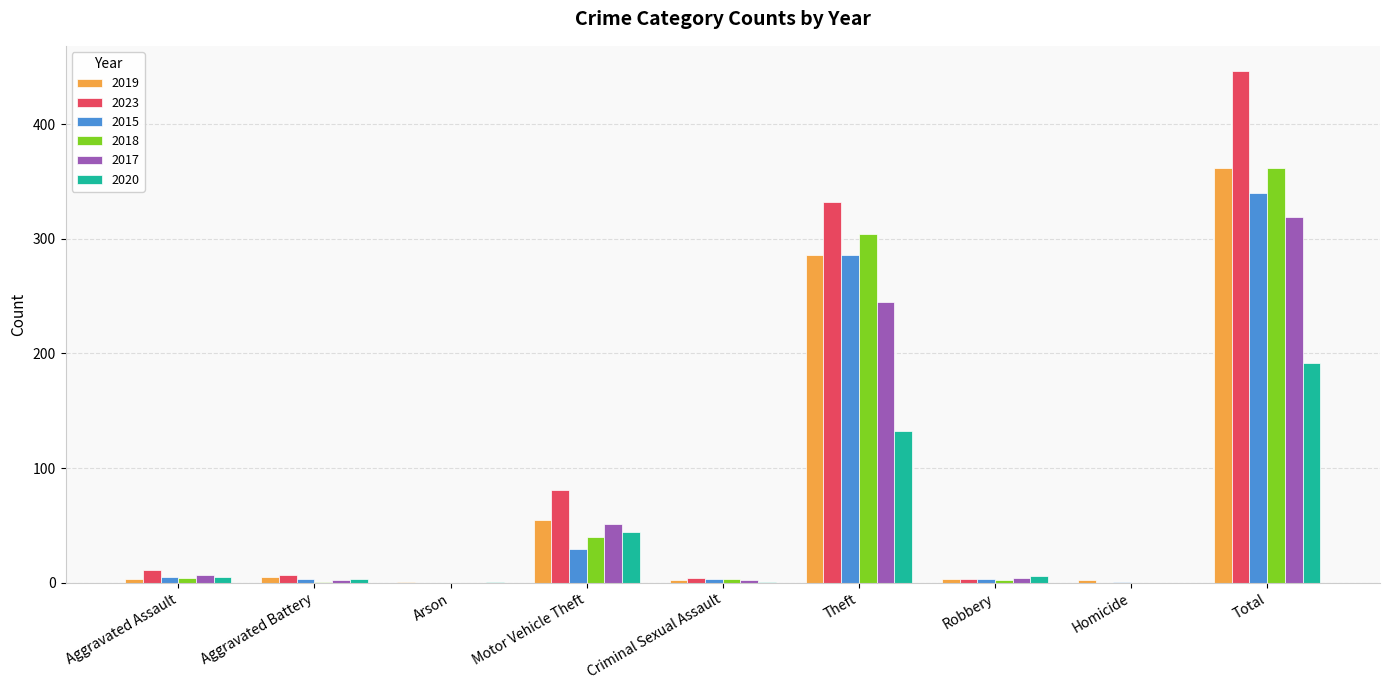

At which category is the sum across all series the highest?

Total